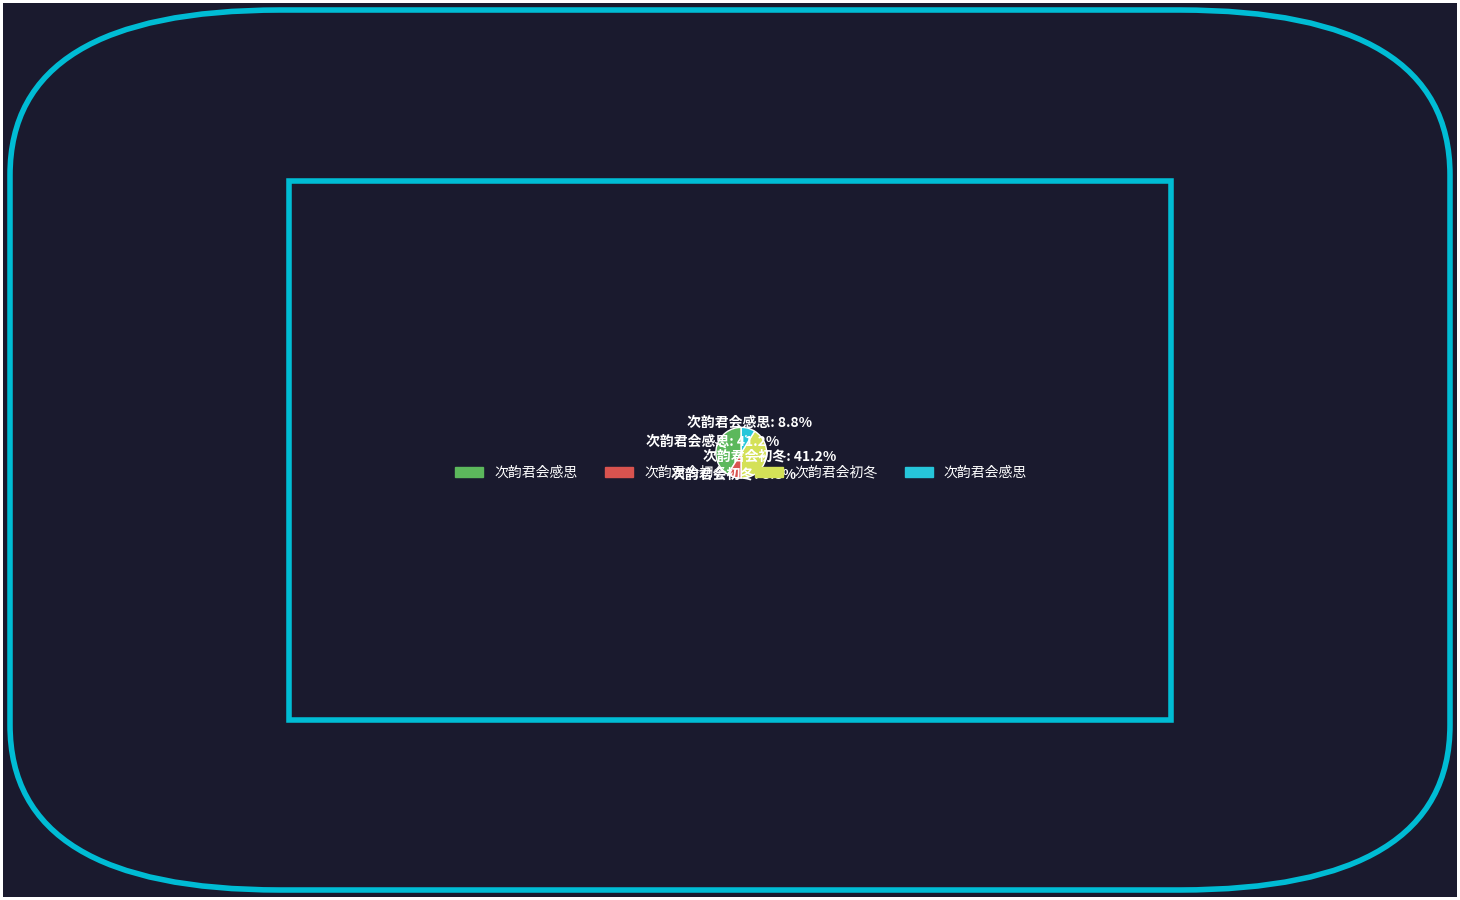

Does any single category account for the majority?

No